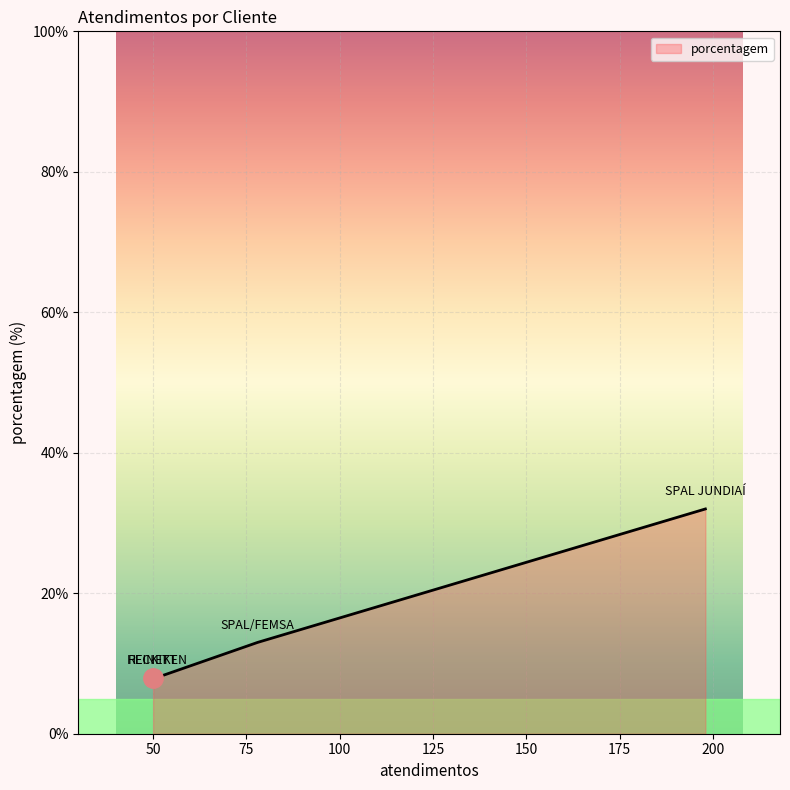

What is the smallest value displayed?

8